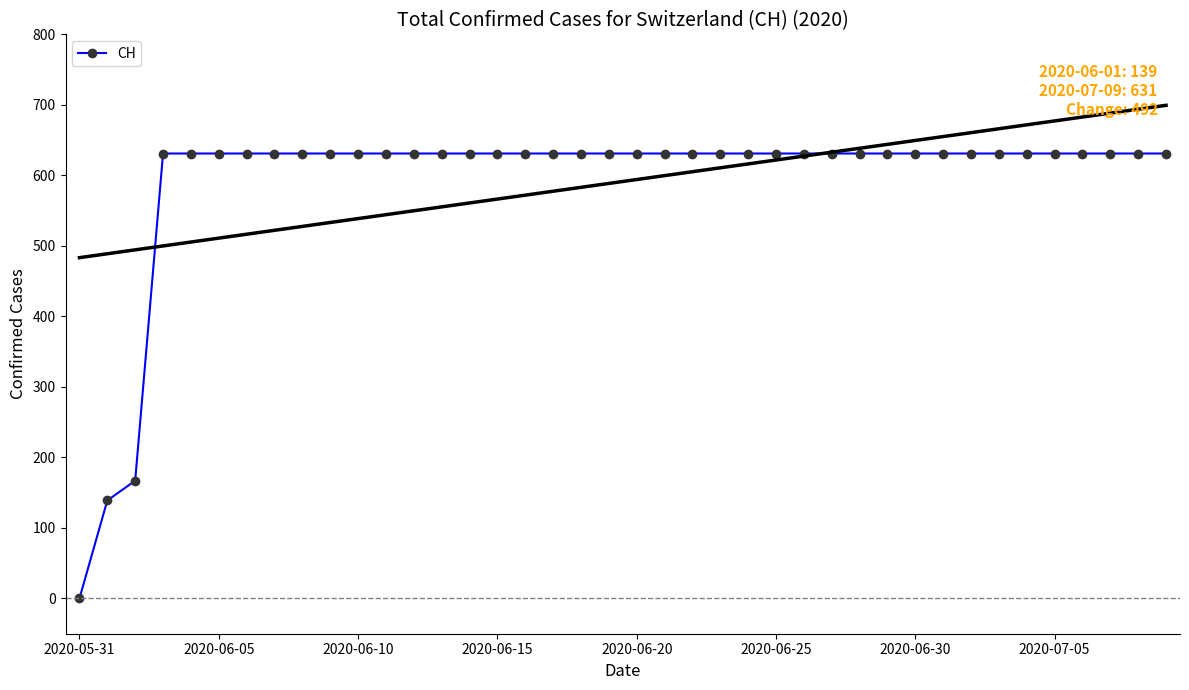

How many values are above zero?

39